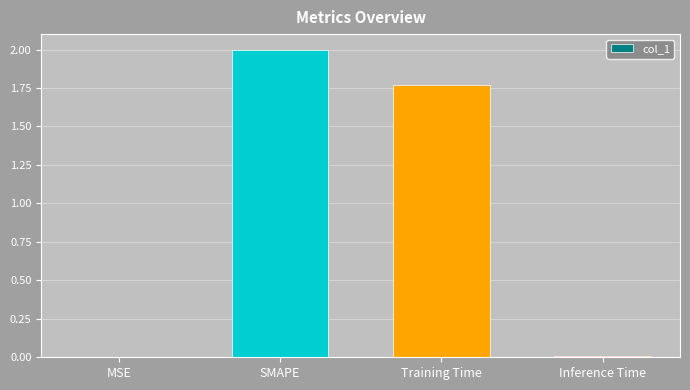

The value at MSE is 0.0. True or false?

True